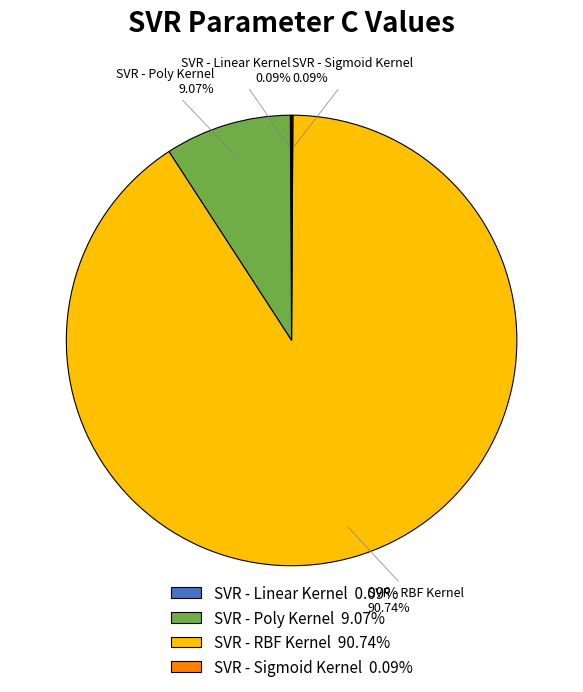

To the nearest percent, what is the difference between the largest and smallest slice percentages?

91%